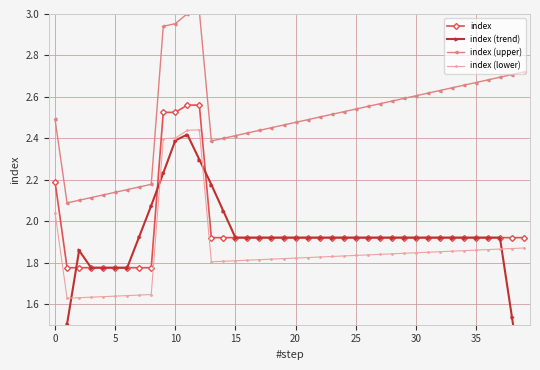

Read the index (upper) value at 22.

2.5